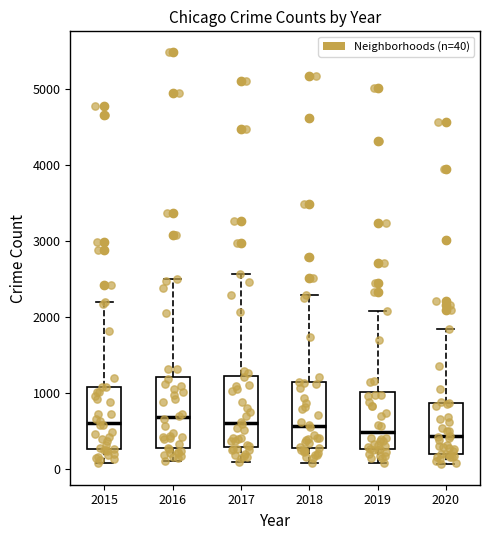

Where is the upper edge of the box at x = 2016 on the y-axis? The values are not printed on the chart, so give them approximately, as read against the axis.

1200